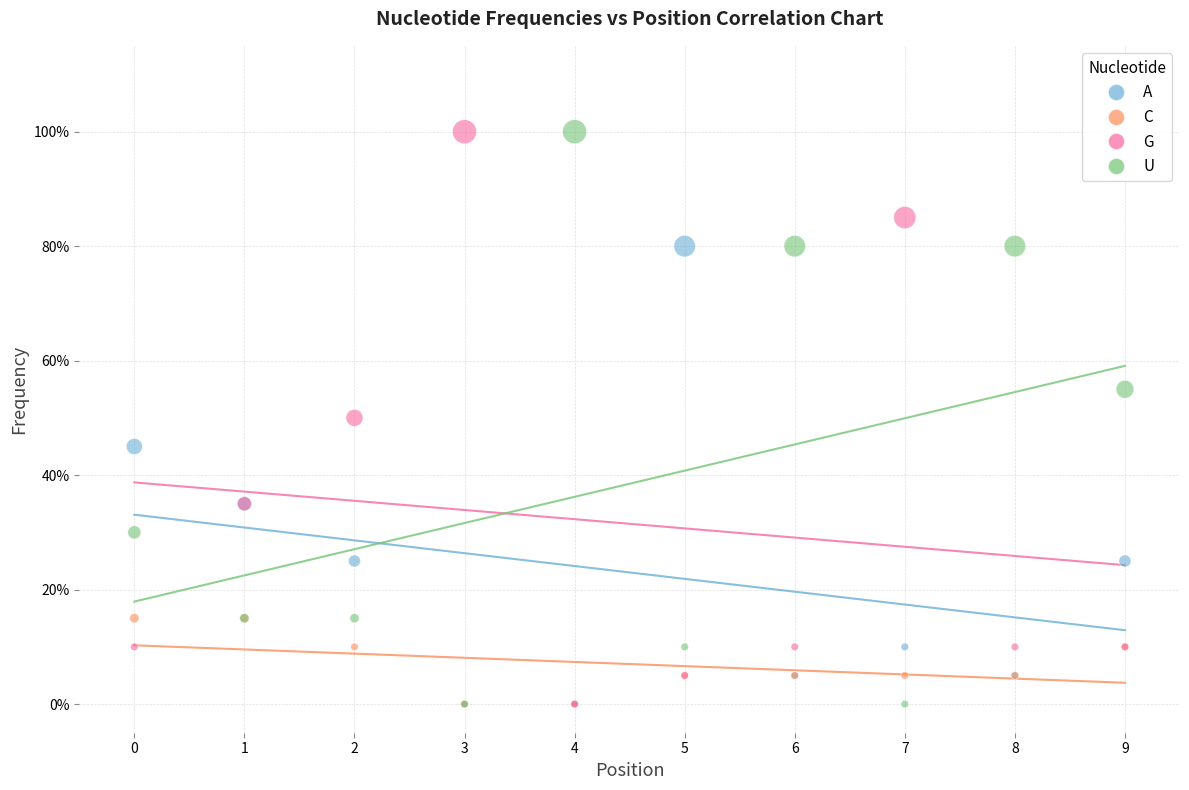

What are all the series names shown in the legend?

A, C, G, U